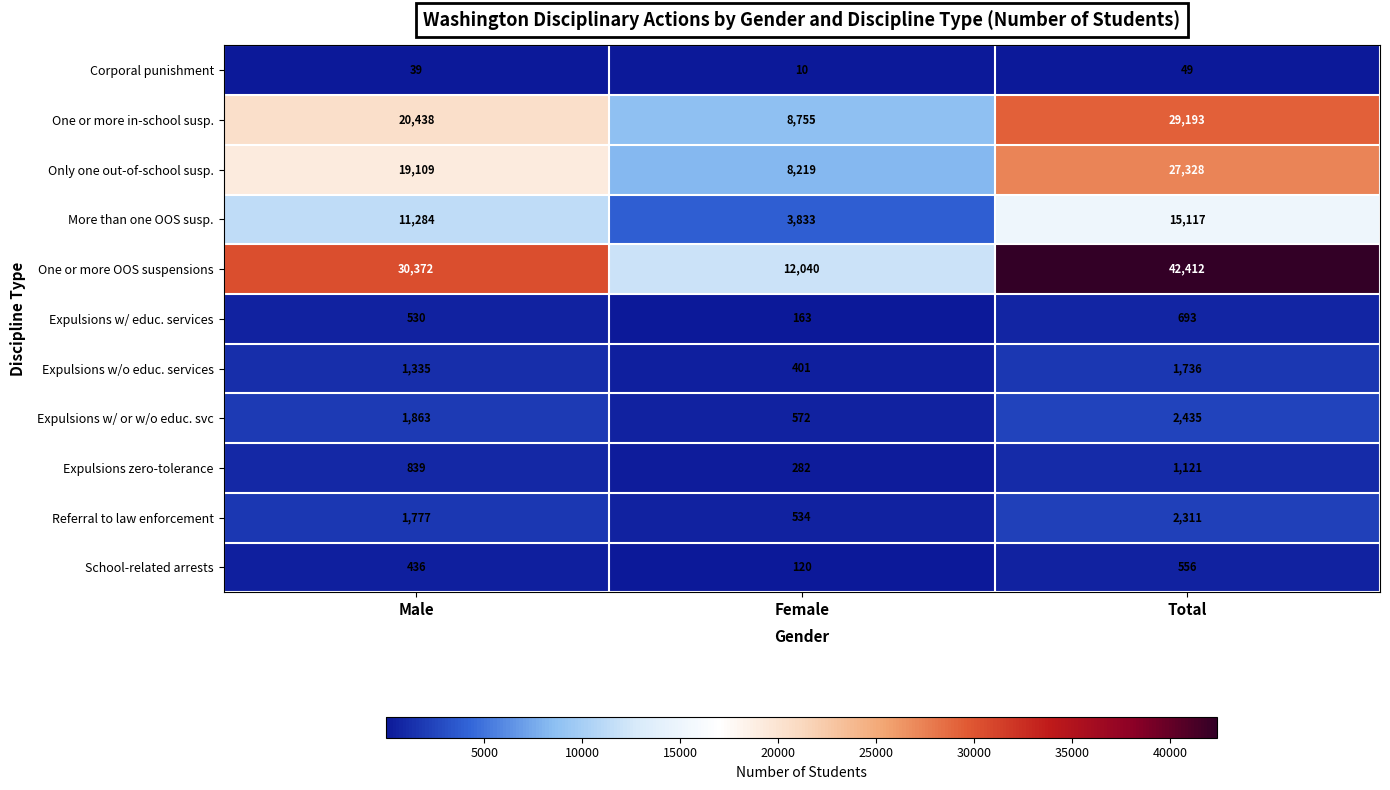

What is the difference between the maximum and minimum values in the More than one OOS susp. series?

11284